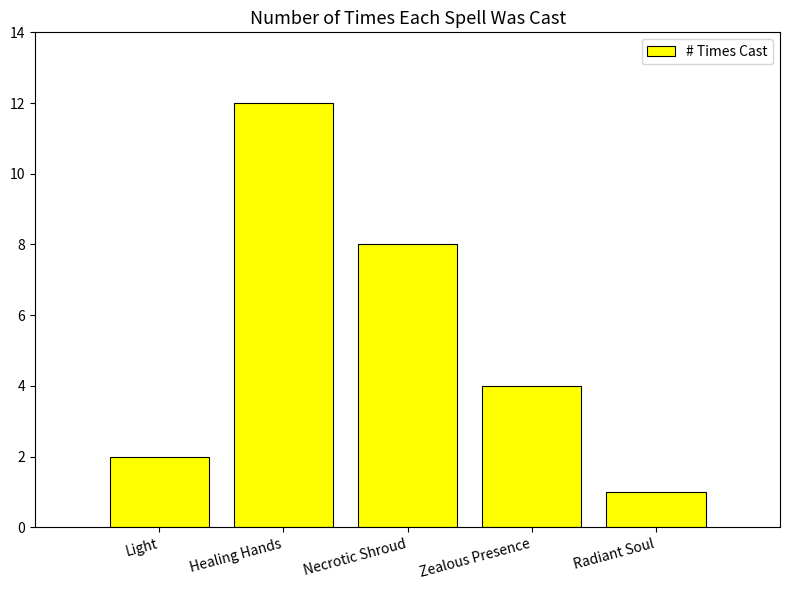

The chart shows a value of 3 at Necrotic Shroud. True or false?

False